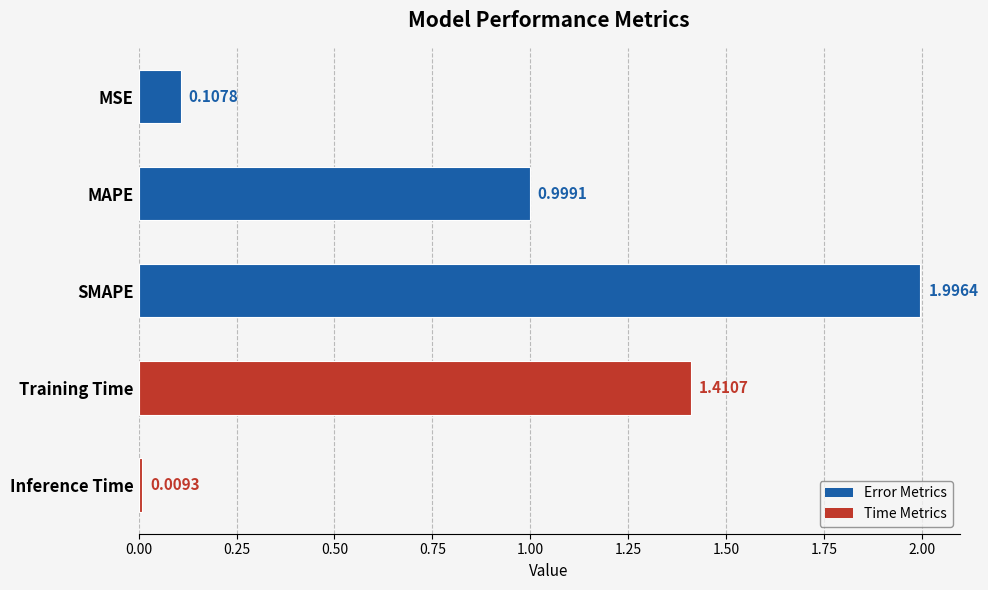

At which label is the value closest to 1?

MAPE